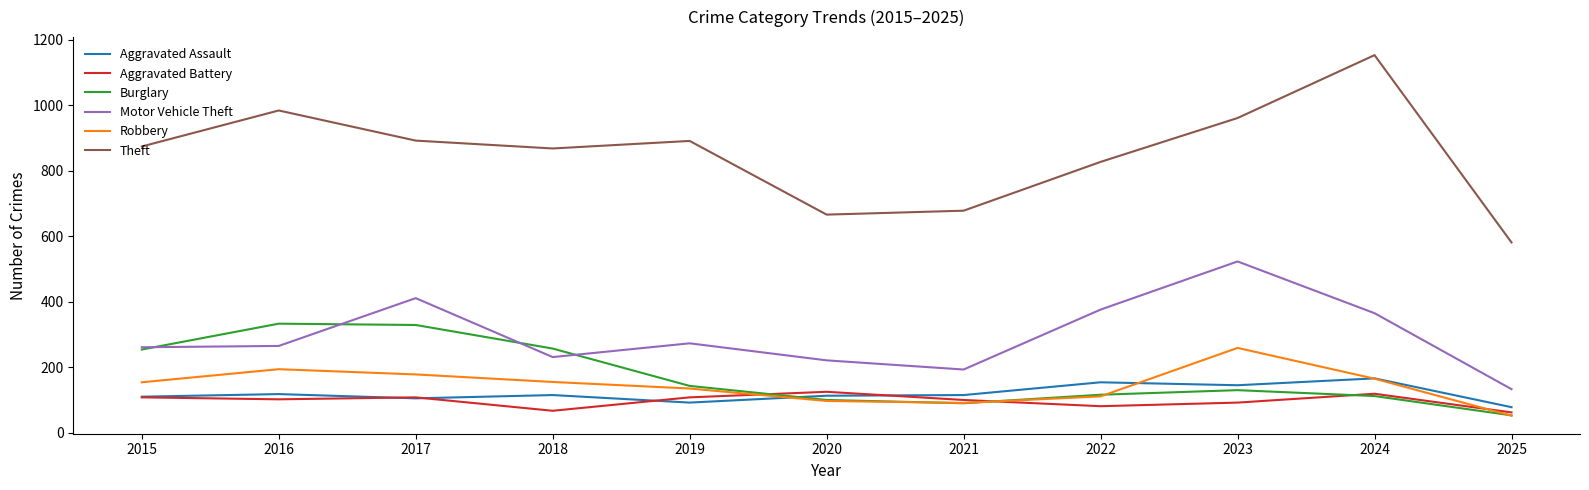

At which label is Burglary closest to 193?

2019